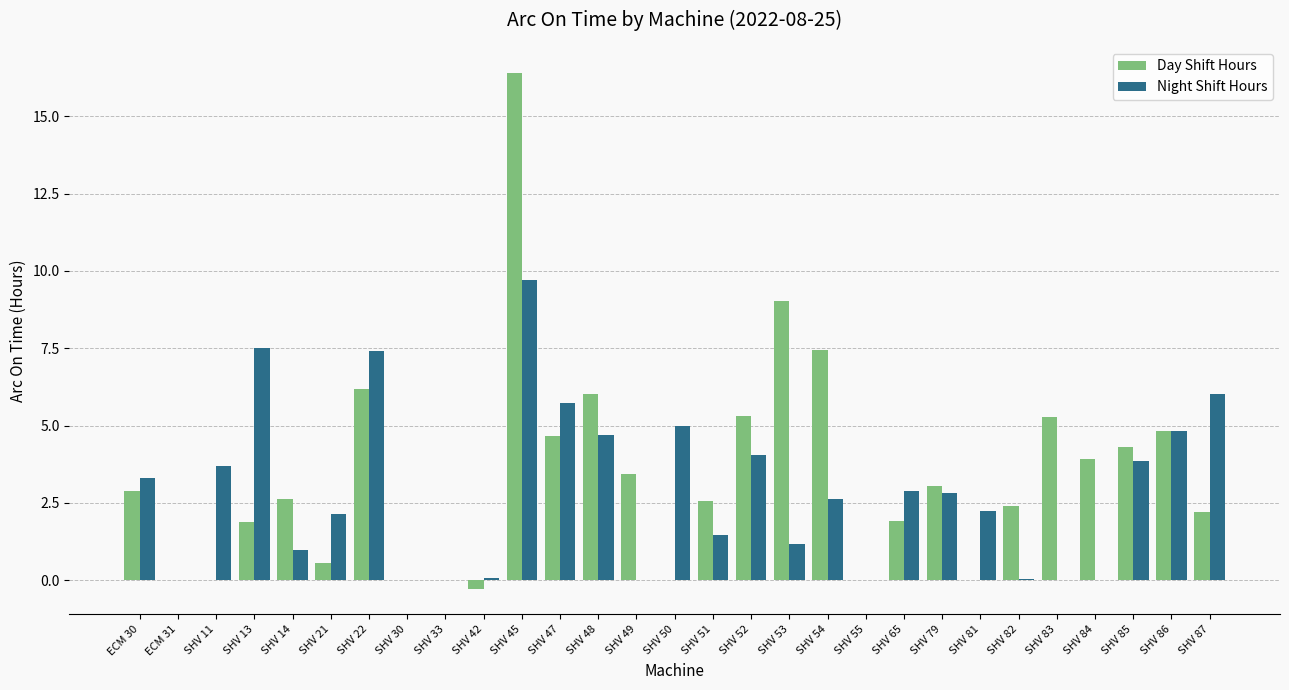

What is the sum of all Day Shift Hours values?

96.6